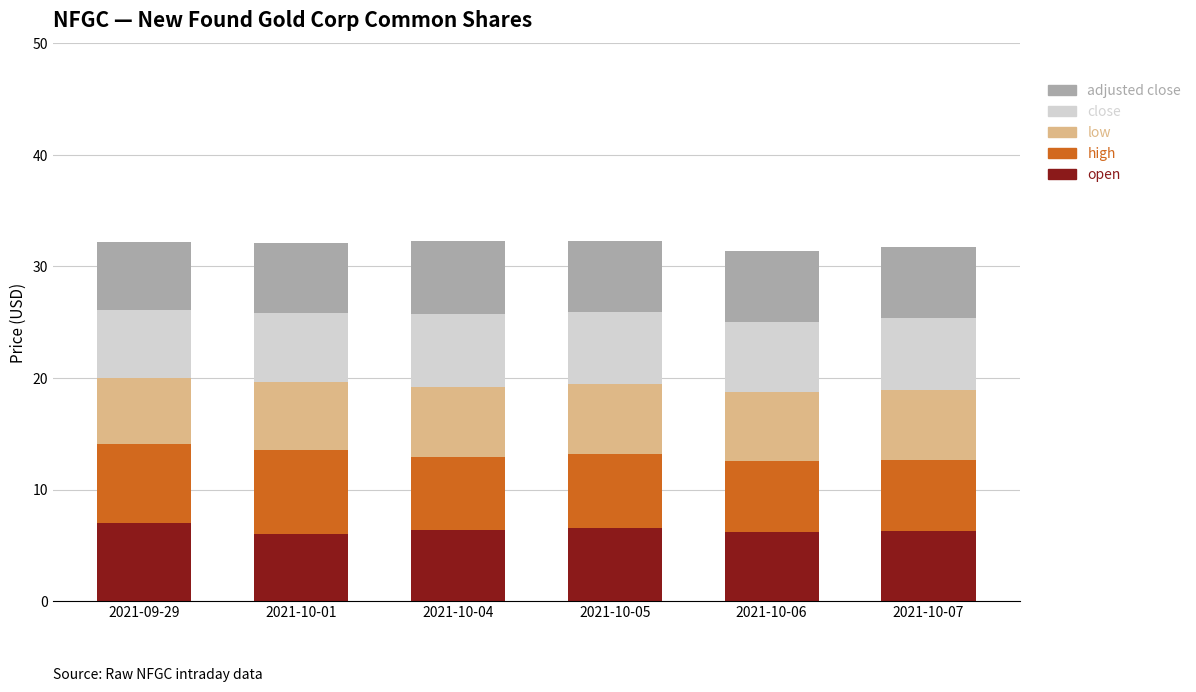

What is the total value across all series at 2021-10-01?

32.1